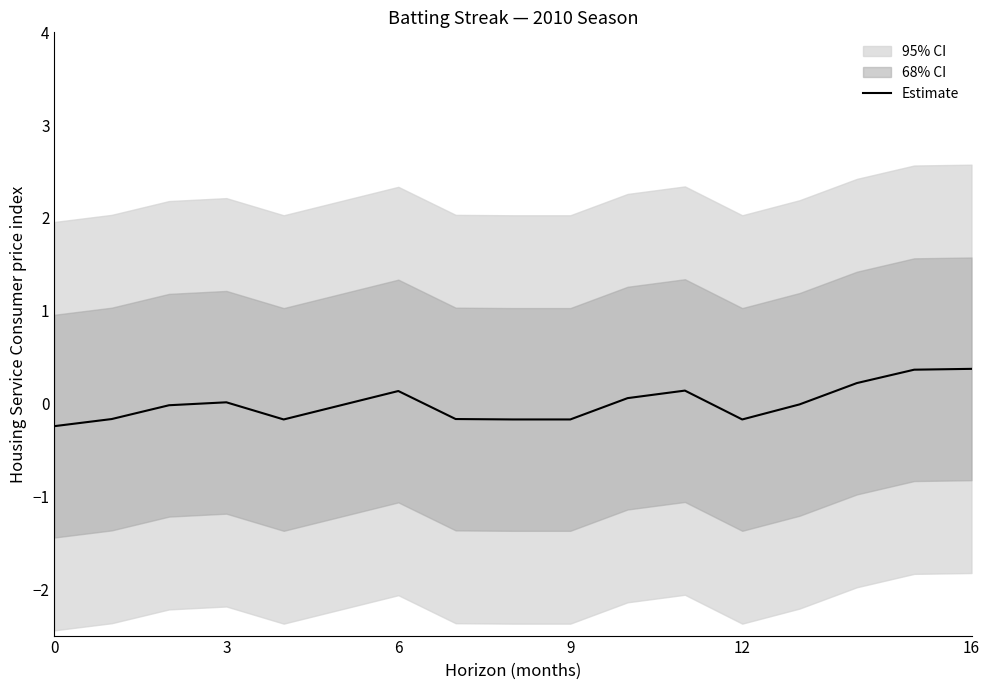

What value does the data have at 8?

-0.2